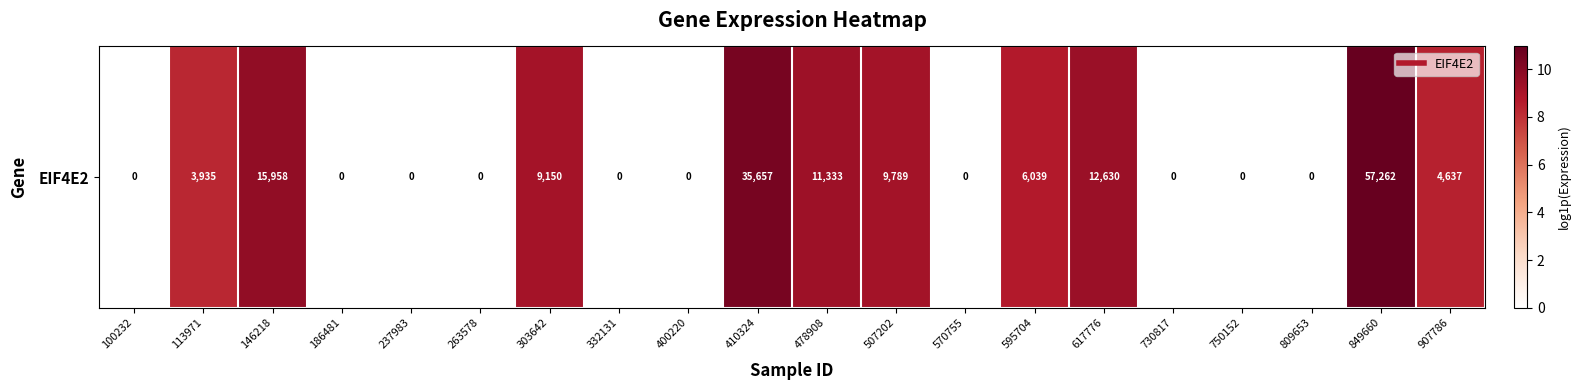

At which category does the chart reach its minimum across all series?

100232